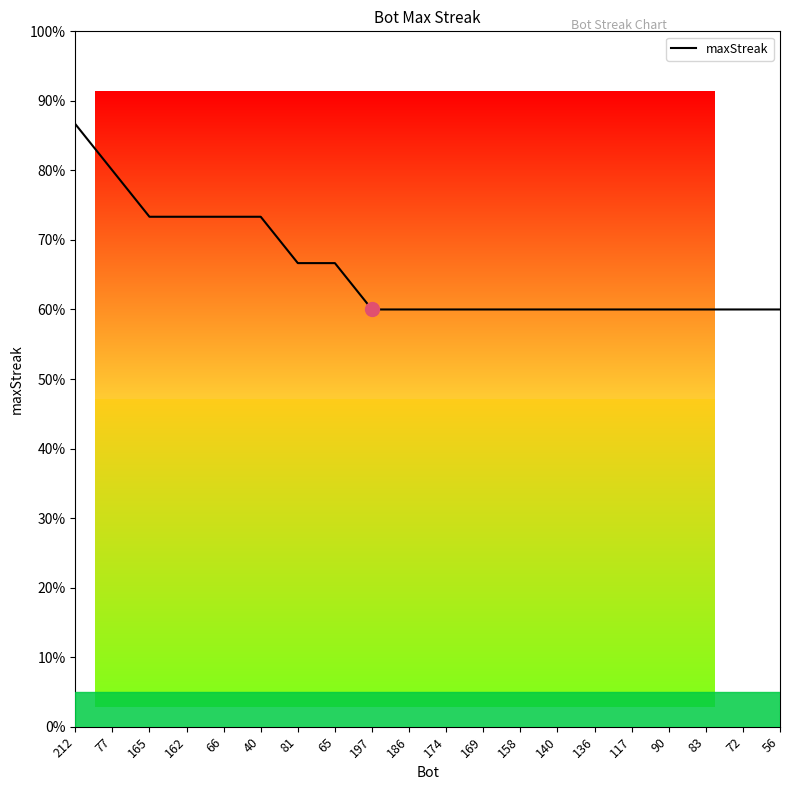

Approximately how many times larger is the value at 117 compared to 169?

1.0